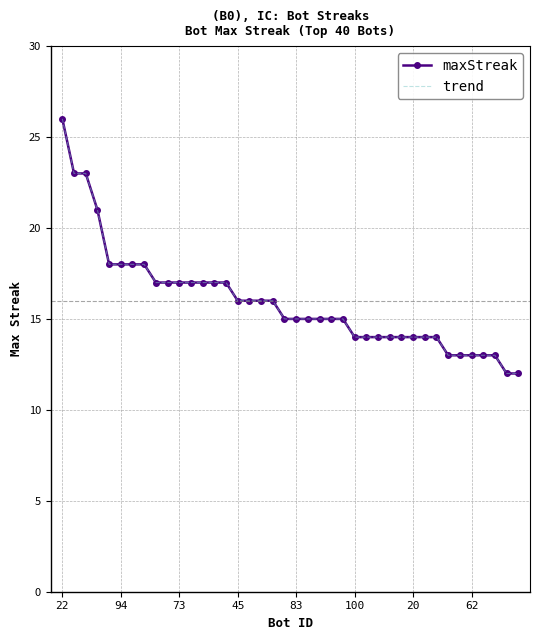

What are all the series names shown in the legend?

maxStreak, trend